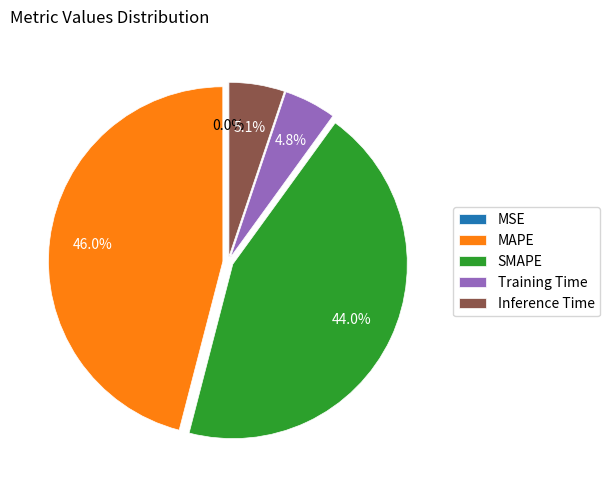

Which slice is the largest?

MAPE